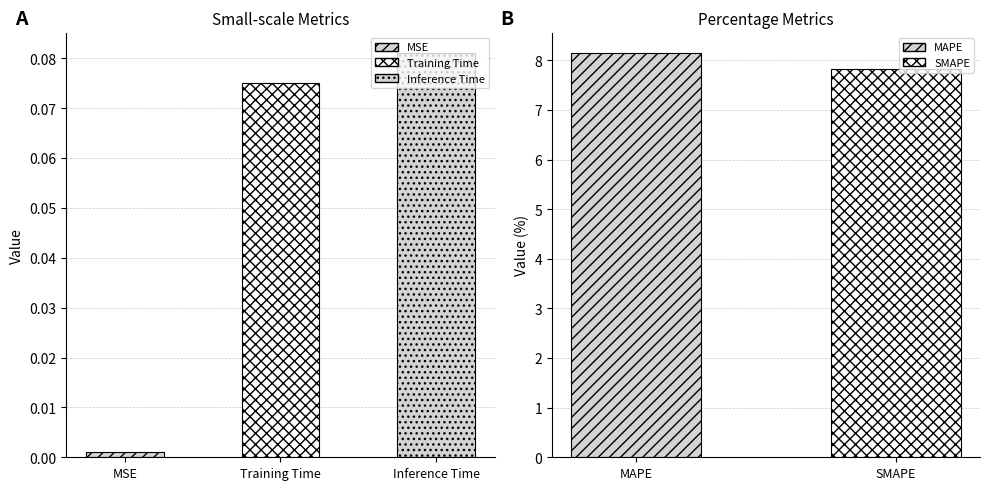

Is it true that the value at SMAPE is 7.8?

True